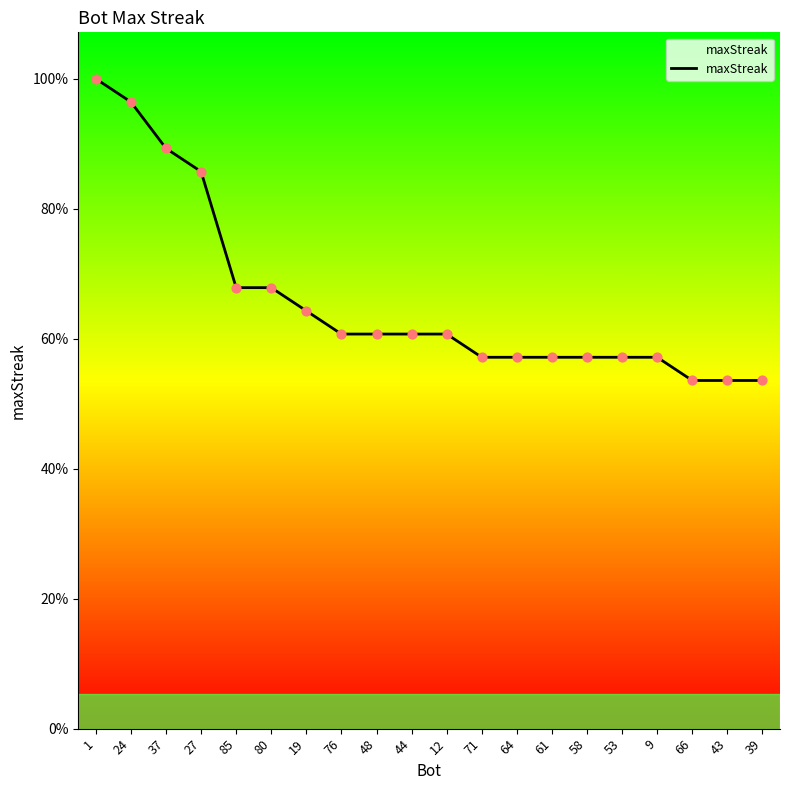

Between 76 and 9, which is larger?

76